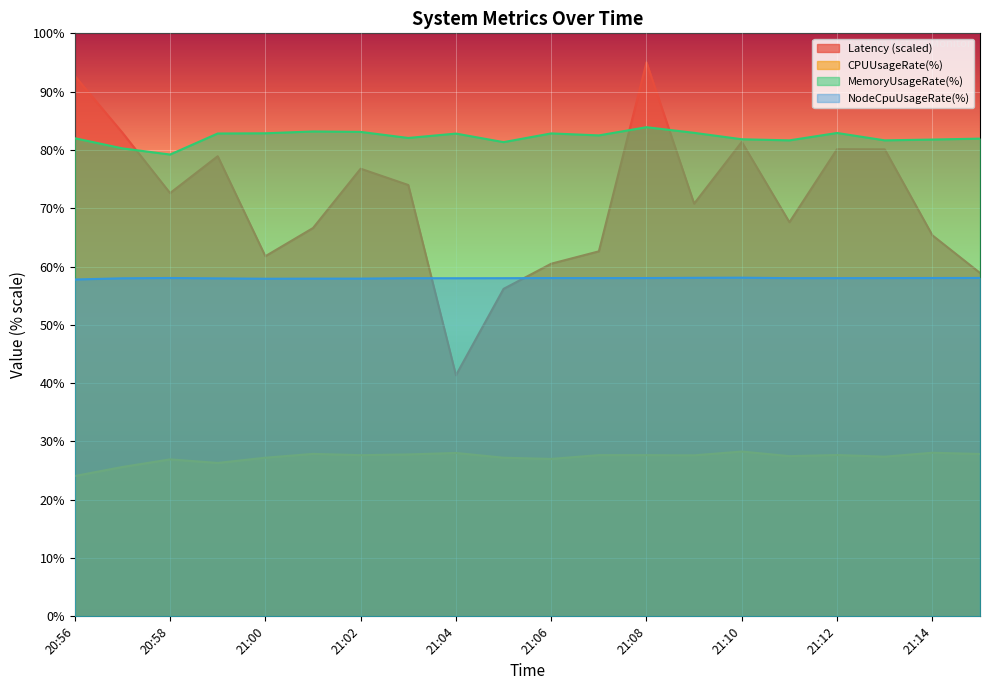

Reading right to left, extract all data points from this chart.

Latency: 58.9	65.4	80.1	80.1	67.6	81.4	70.8	95.0	62.6	60.5	56.2	41.4	74.0	76.8	66.6	61.8	78.9	72.6	83.0	92.7
CPUUsageRate(%): 27.8	28.1	27.4	27.7	27.5	28.3	27.6	27.6	27.7	27.0	27.2	28.0	27.8	27.6	27.9	27.2	26.3	26.9	25.6	24.1
MemoryUsageRate(%): 81.9	81.8	81.6	82.9	81.6	81.8	82.9	83.9	82.5	82.8	81.3	82.8	82.1	83.1	83.2	82.9	82.8	79.2	80.3	82.0
NodeCpuUsageRate(%): 58.0	58.0	58.0	58.0	58.0	58.1	58.1	58.0	58.0	58.0	58.0	58.0	58.0	57.9	57.9	57.9	58.0	58.0	58.0	57.8